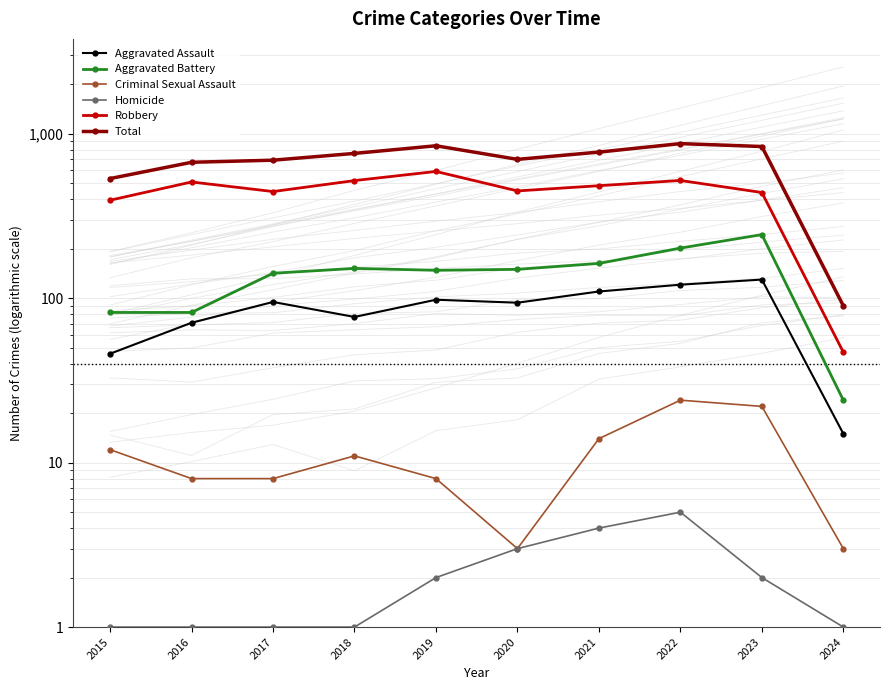

What is the maximum value for Homicide?

5